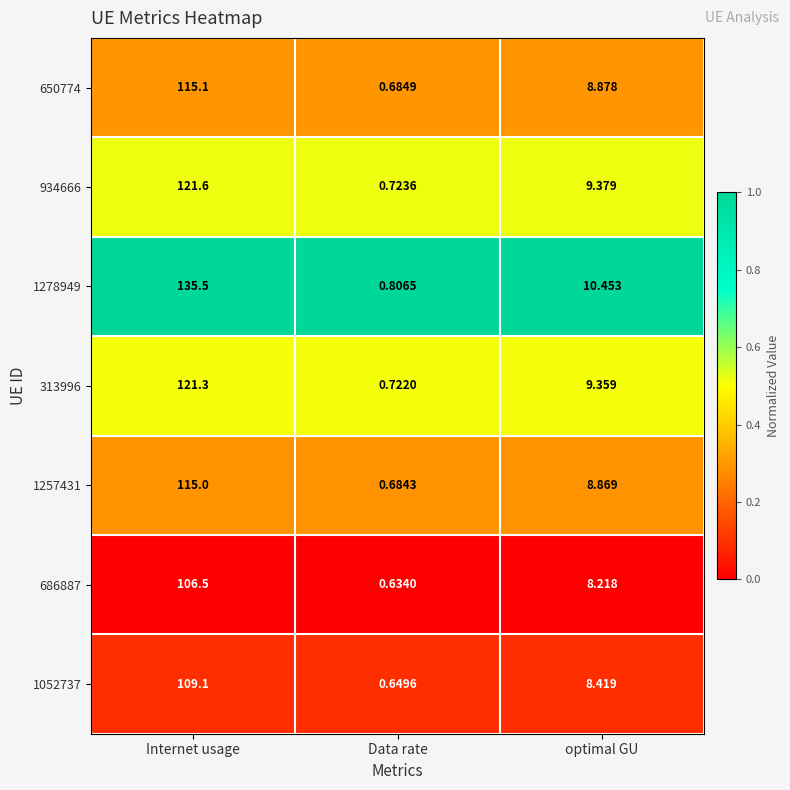

What is the difference between the highest and lowest values at optimal GU?

2.2